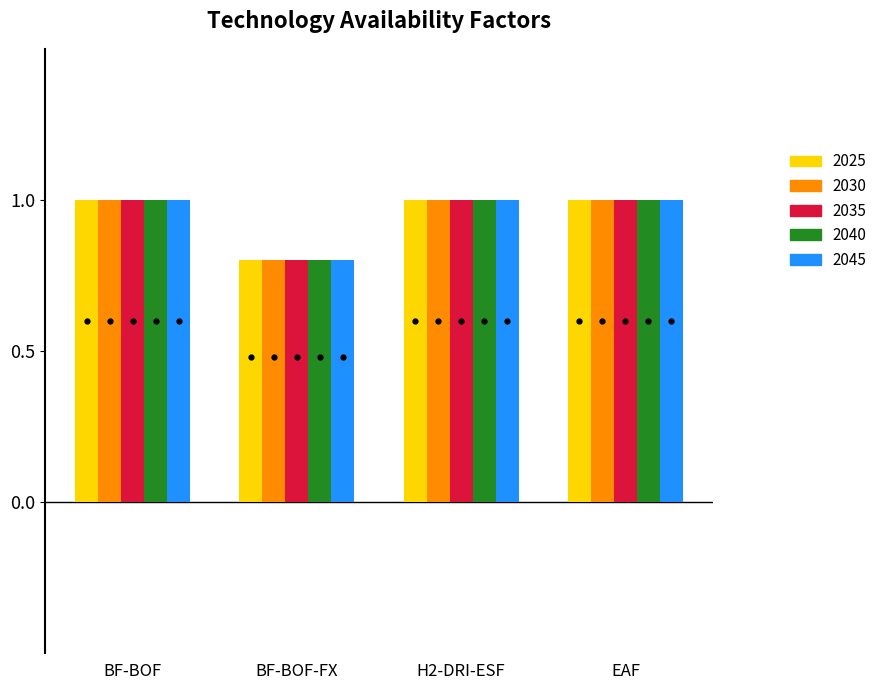

How many series are shown in this chart?

5